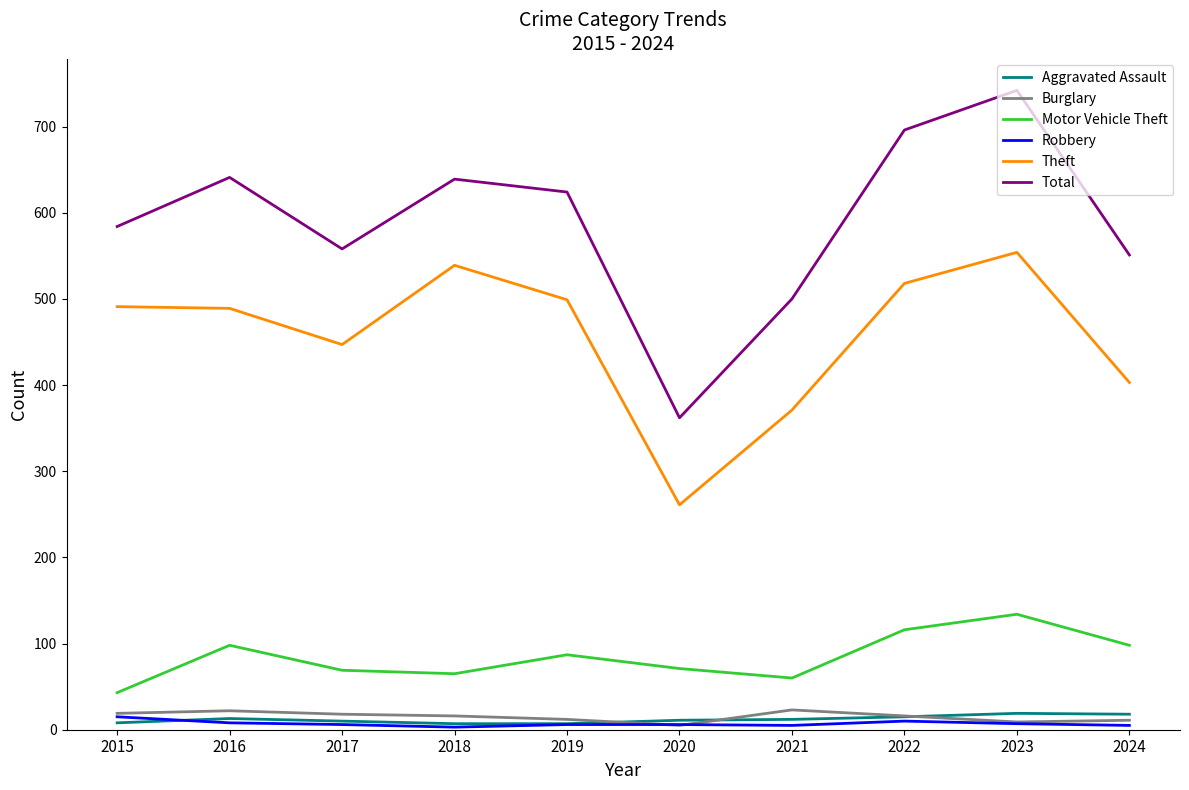

In Aggravated Assault, how many points are higher than both neighbors (excluding endpoints)?

2